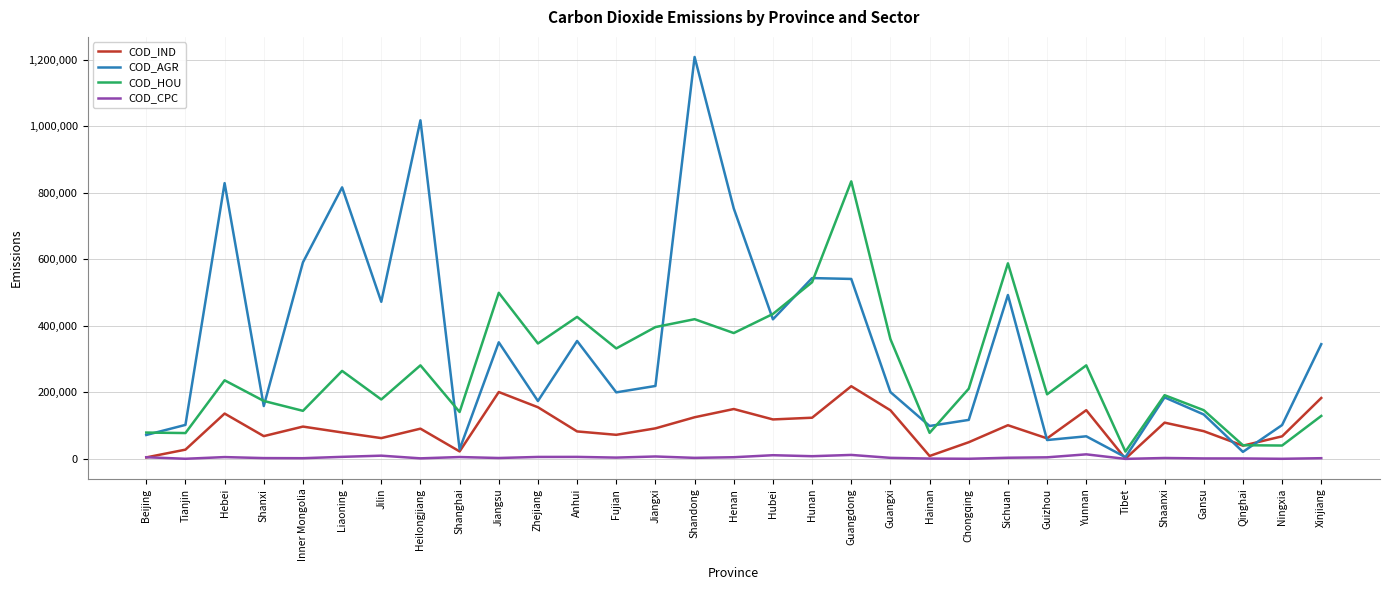

Rank the series by their maximum value, from lowest to highest.

COD_CPC, COD_IND, COD_HOU, COD_AGR